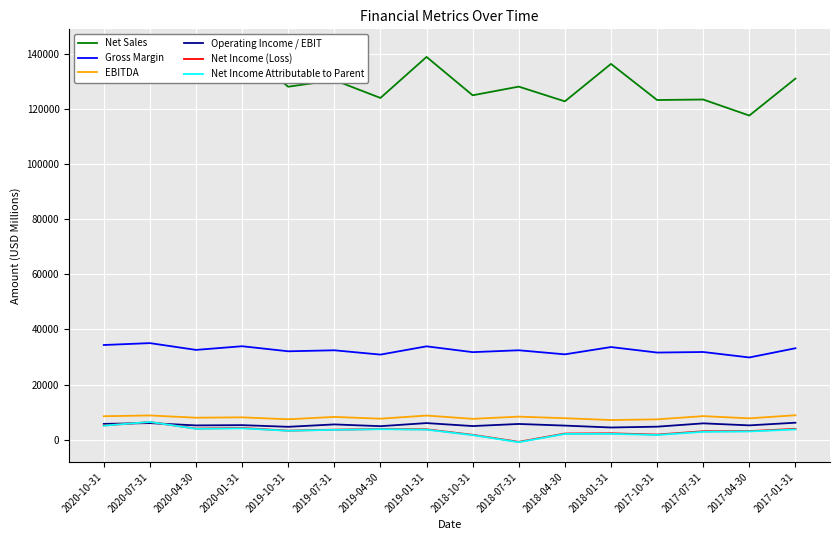

Which has a higher value, 2017-10-31 or 2020-04-30?

2020-04-30